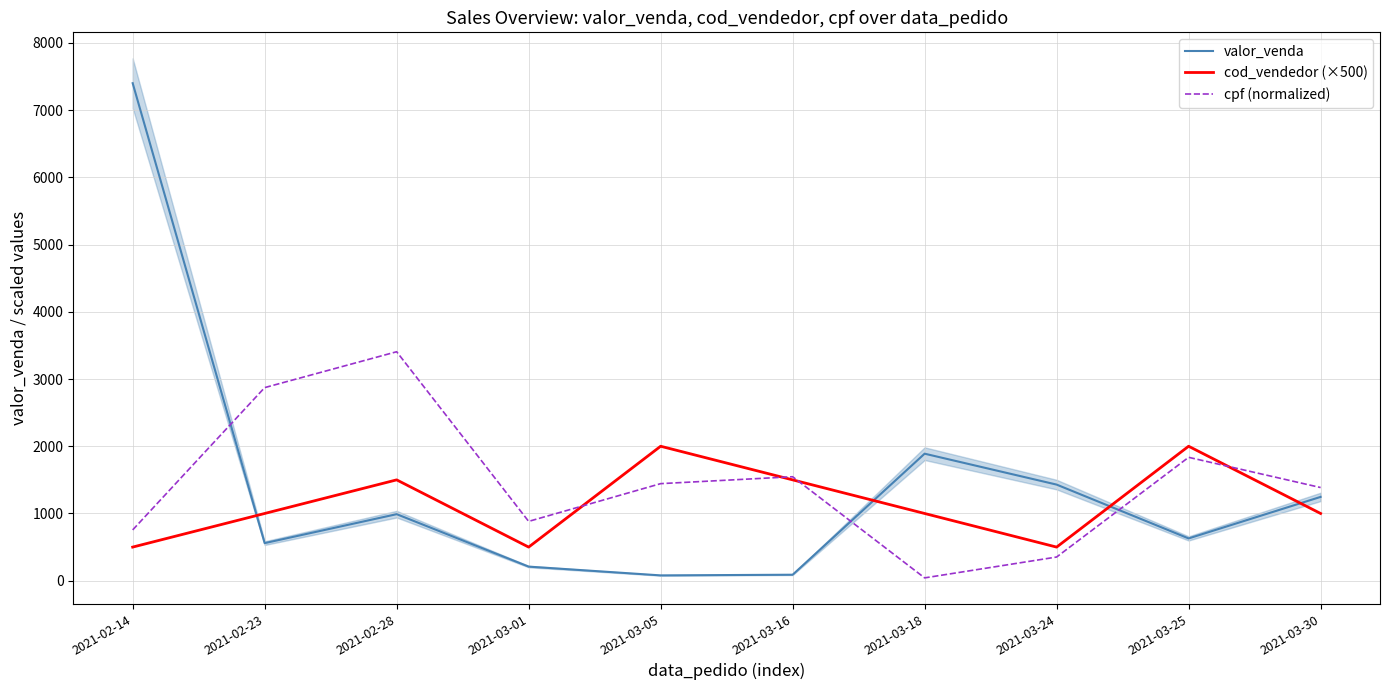

True or false: cod_vendedor (×500) has more than 2 interior local peaks.

True